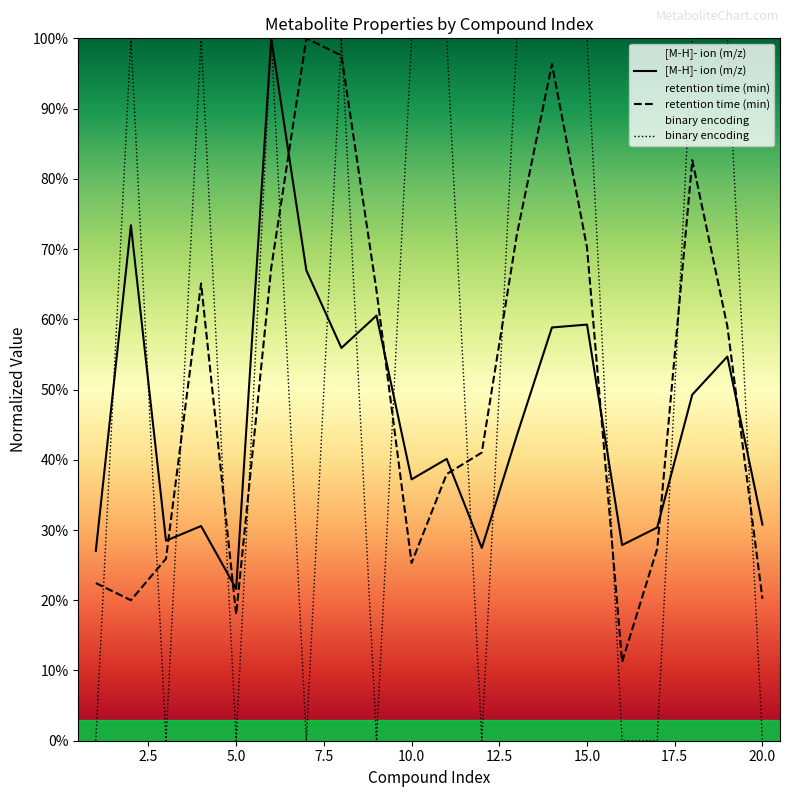

True or false: binary encoding and retention time (min) intersect in this chart.

True